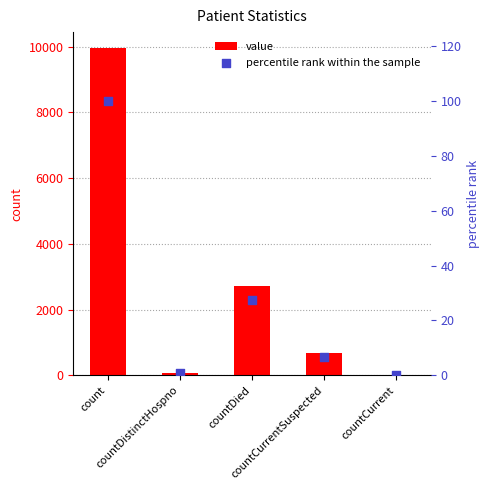

At how many categories does at least one series exceed 3231?

1